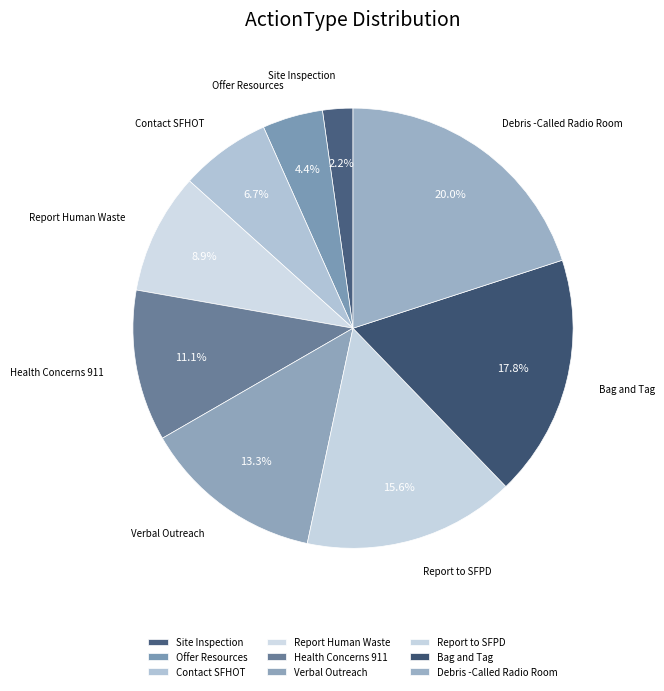

How much of the chart is everything except Site Inspection?

97.8%